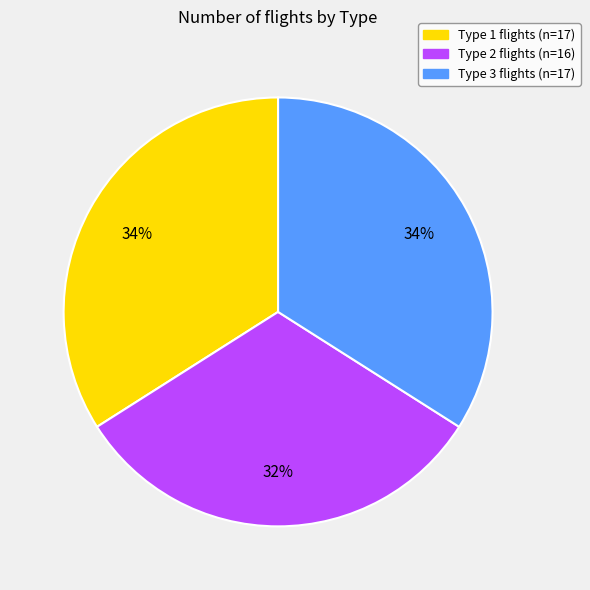

How many segments does this pie chart have?

3